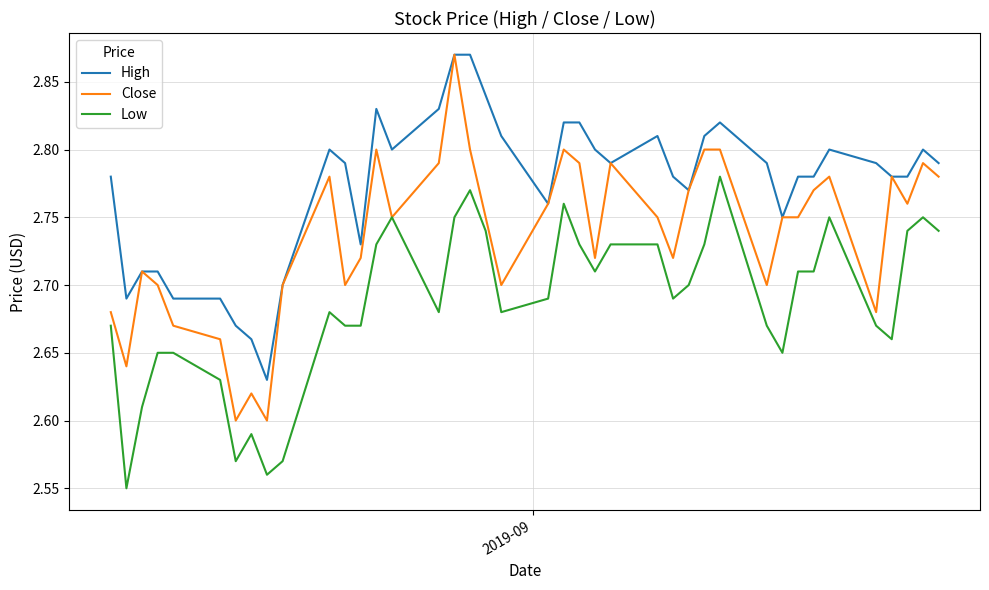

List the series in order of their overall mean, lowest first.

Low, Close, High